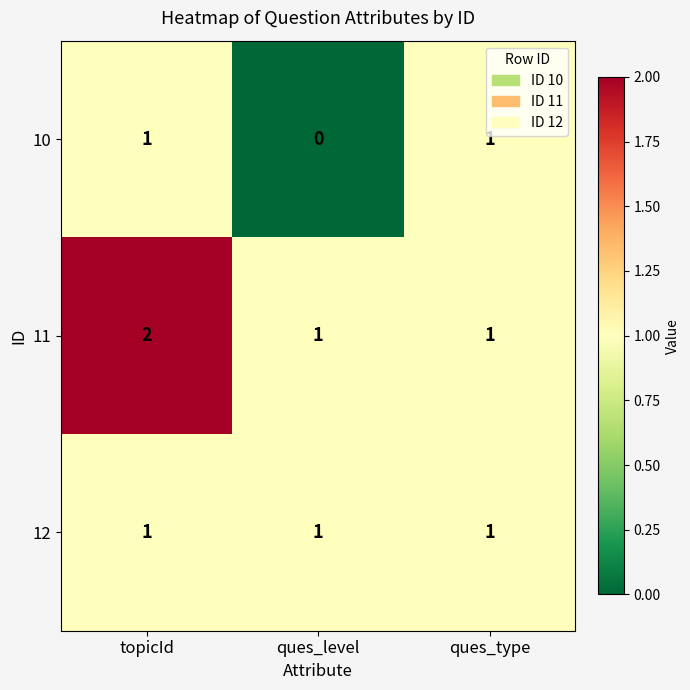

Count the number of data series in this chart.

3